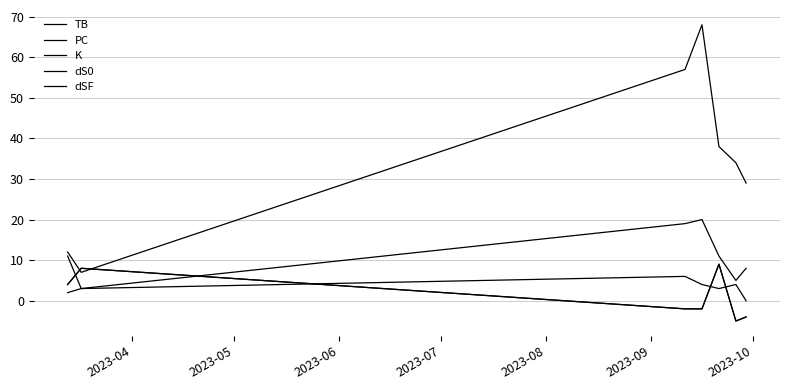

Reading left to right, what are all the values shown in this chart?

TB: 11	3	6	4	3	4	0
PC: 12	7	57	68	38	34	29
K: 2	3	19	20	11	5	8
dS0: 4	8	-2	-2	9	-5	-4
dSF: 4	8	-2	-2	9	-5	-4